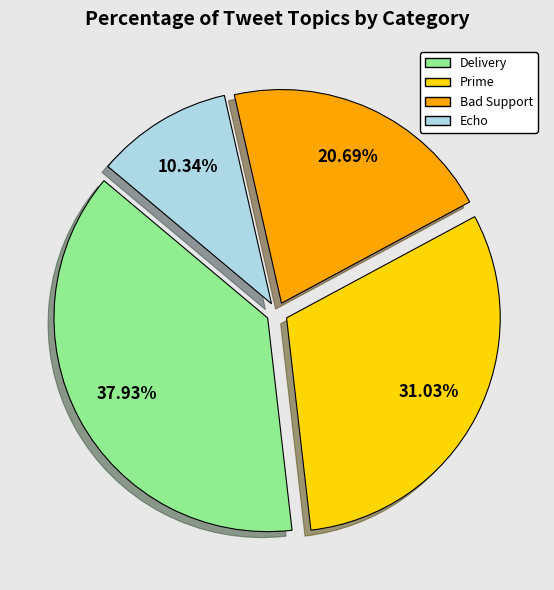

What percentage is NOT represented by Delivery?

62.1%